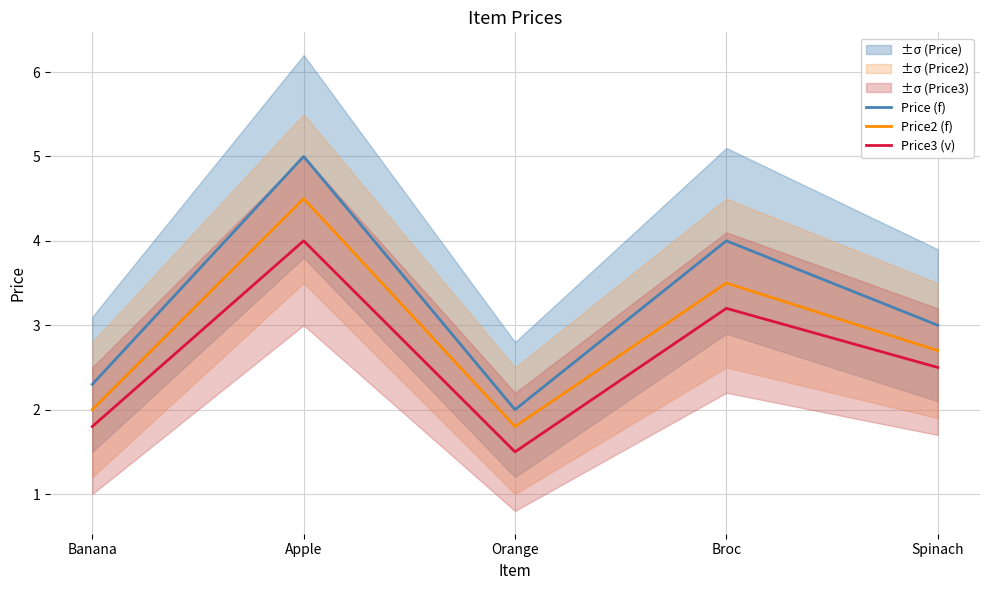

At which label does Price3 (v) reach its peak?

Apple